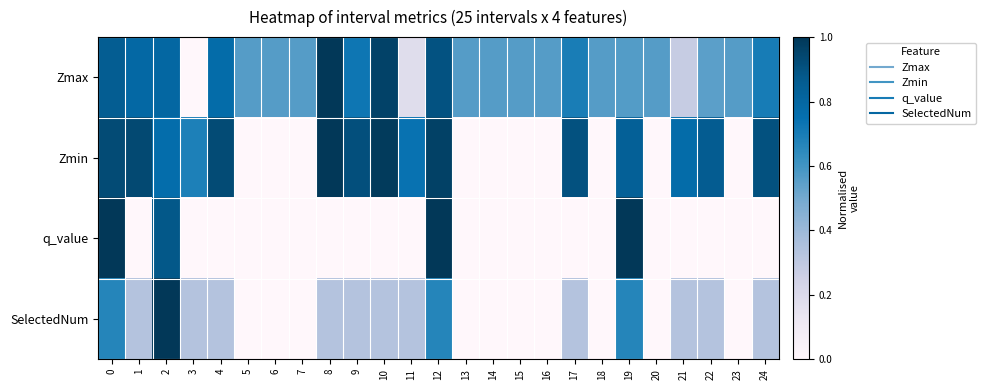

Which series changed the most between 8 and 24?

Zmax